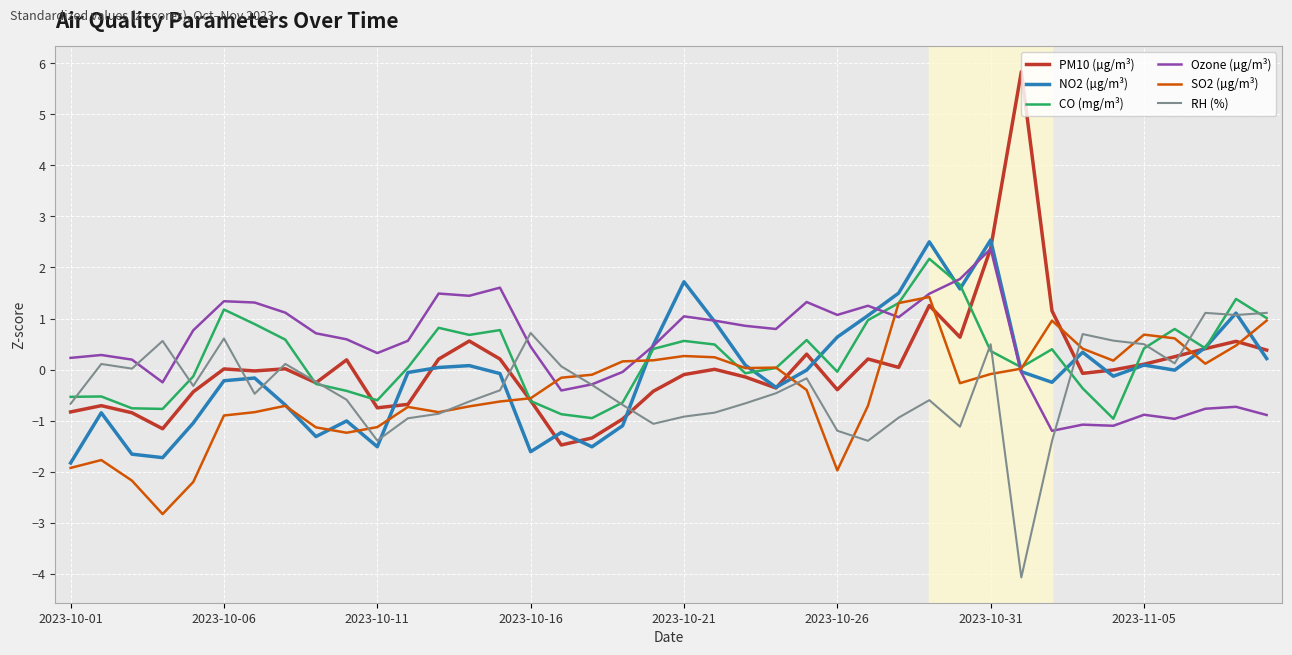

Which series has the largest total across all categories?

Ozone (µg/m³)